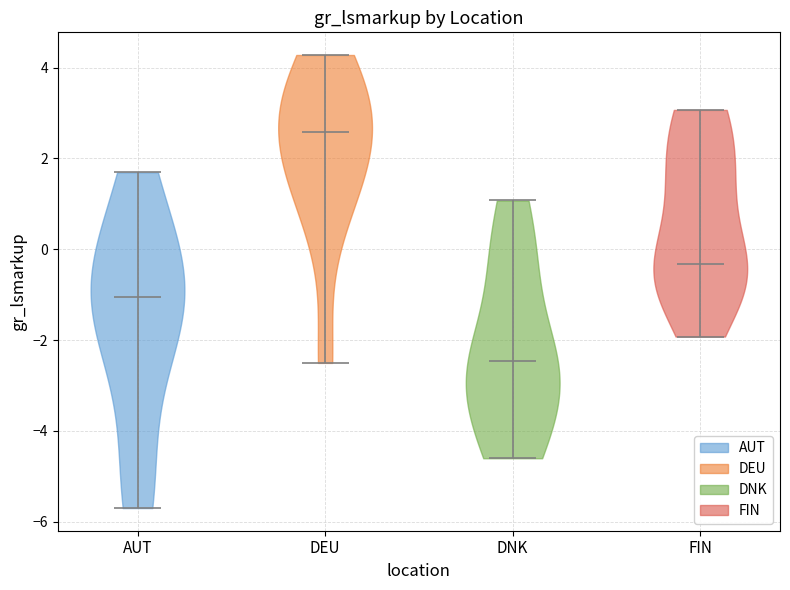

Which violin has the highest median line?

DEU